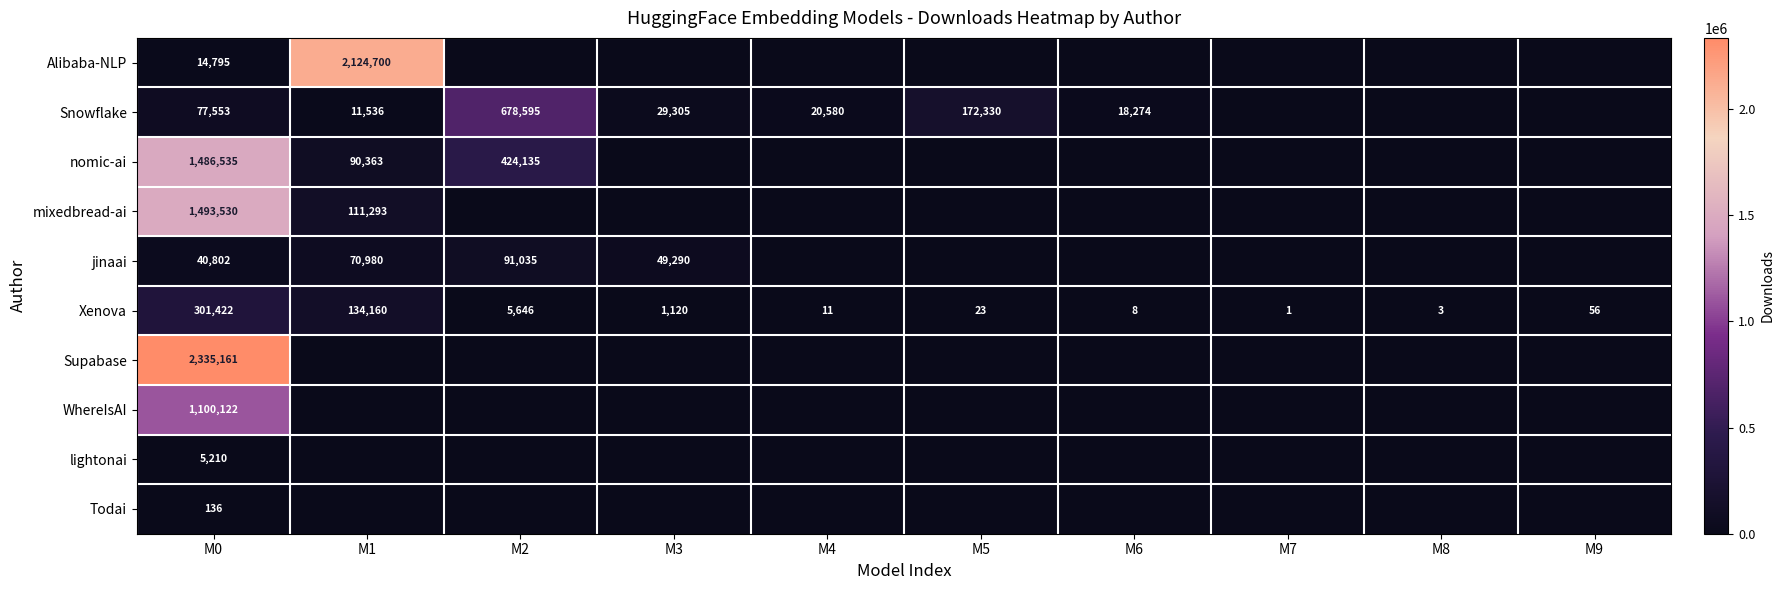

Is it true that nomic-ai equals 271436 at M2?

False